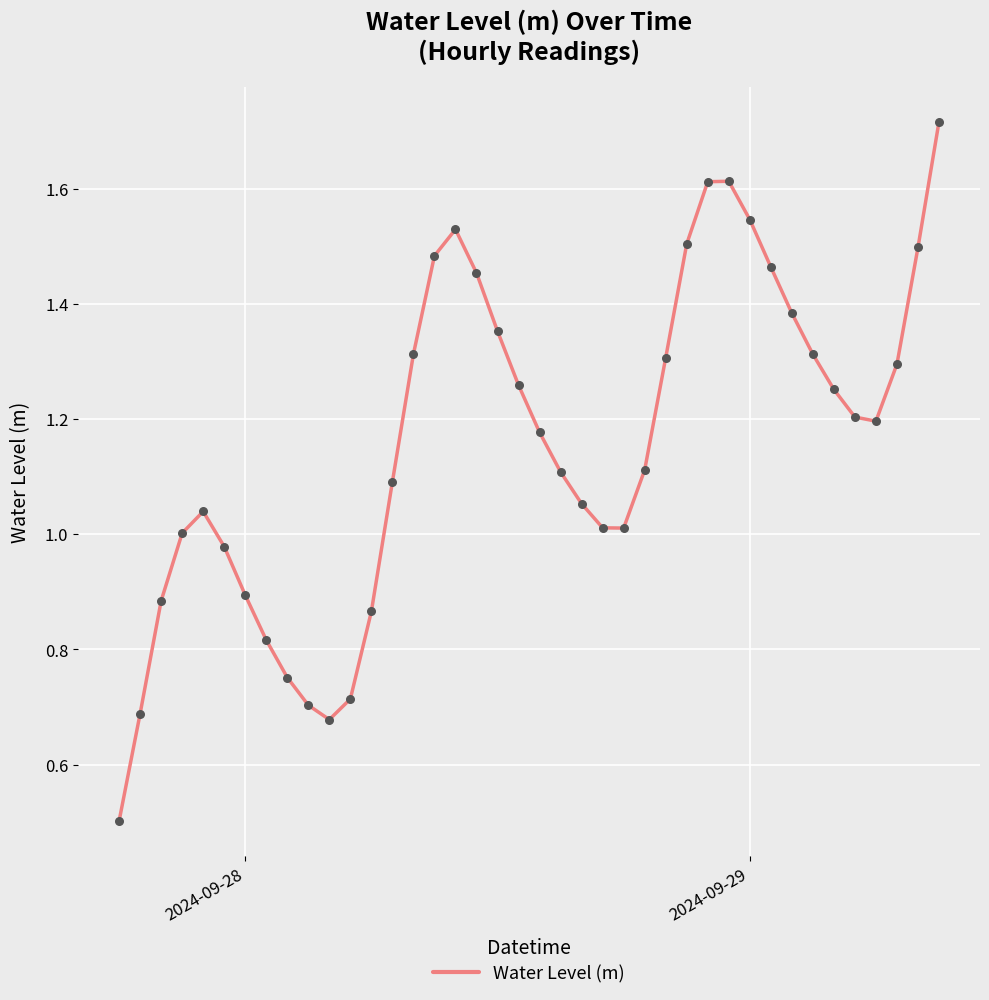

What is the minimum value shown in the chart?

0.5